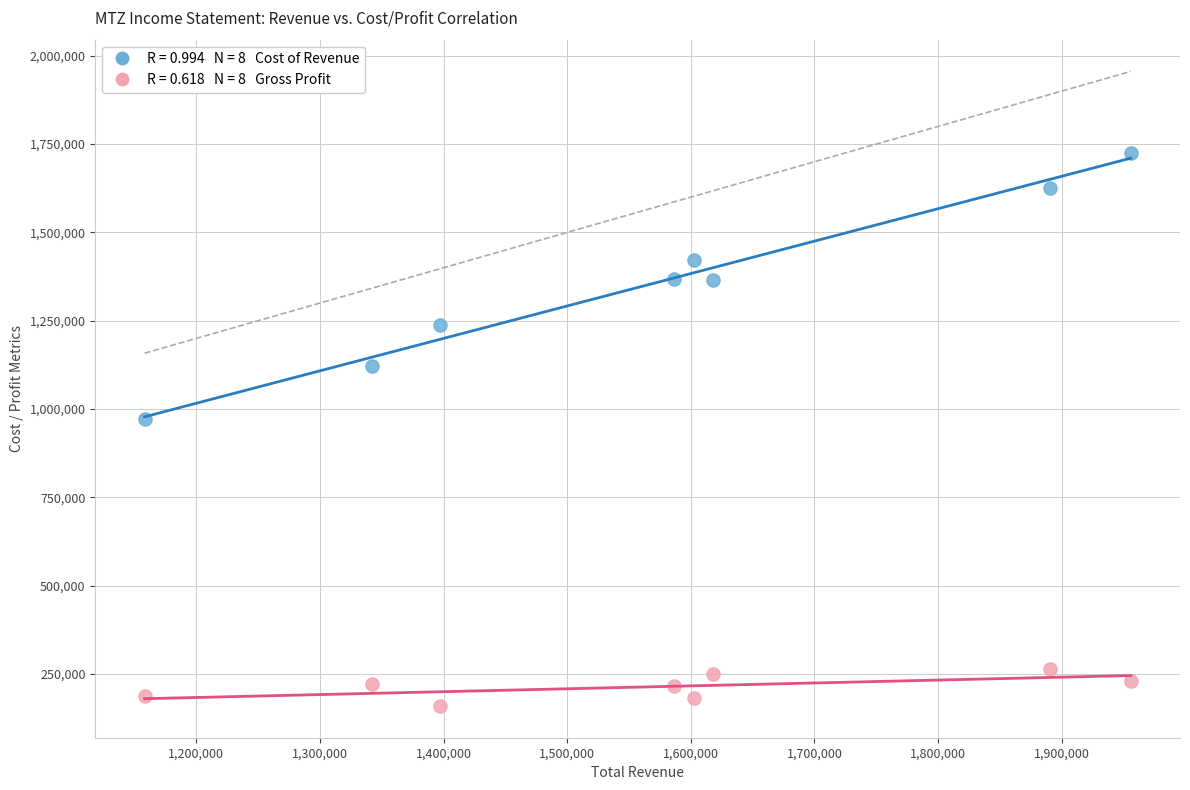

Across all data points, what is the range of Y values (max minus min)?

1566700